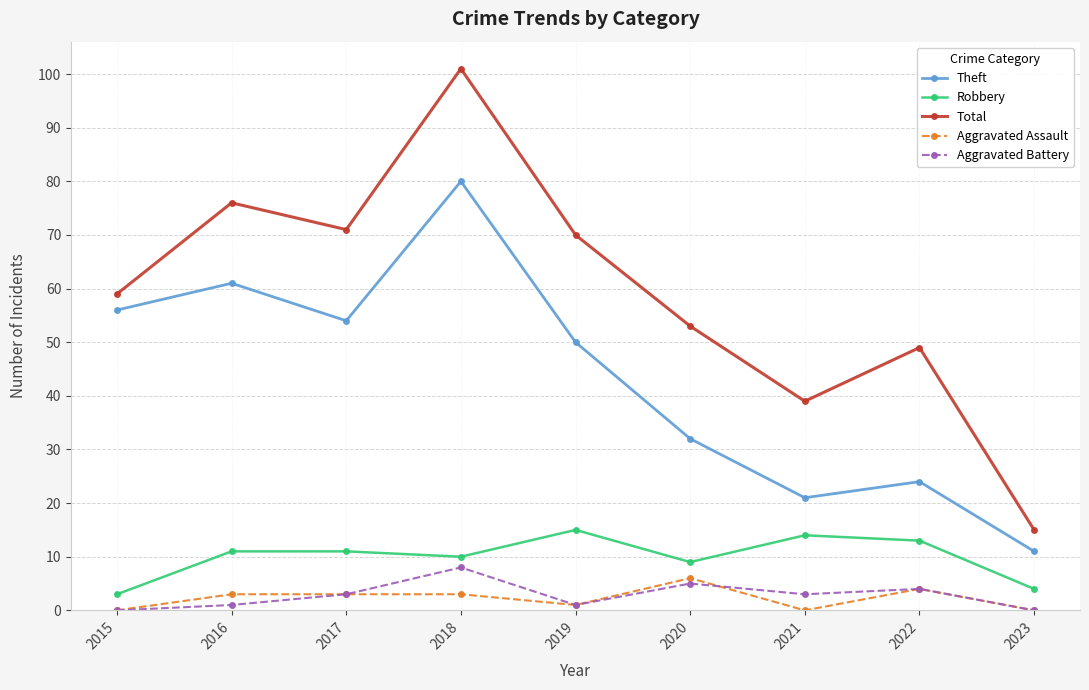

In Robbery, how many points are lower than both neighbors (excluding endpoints)?

2